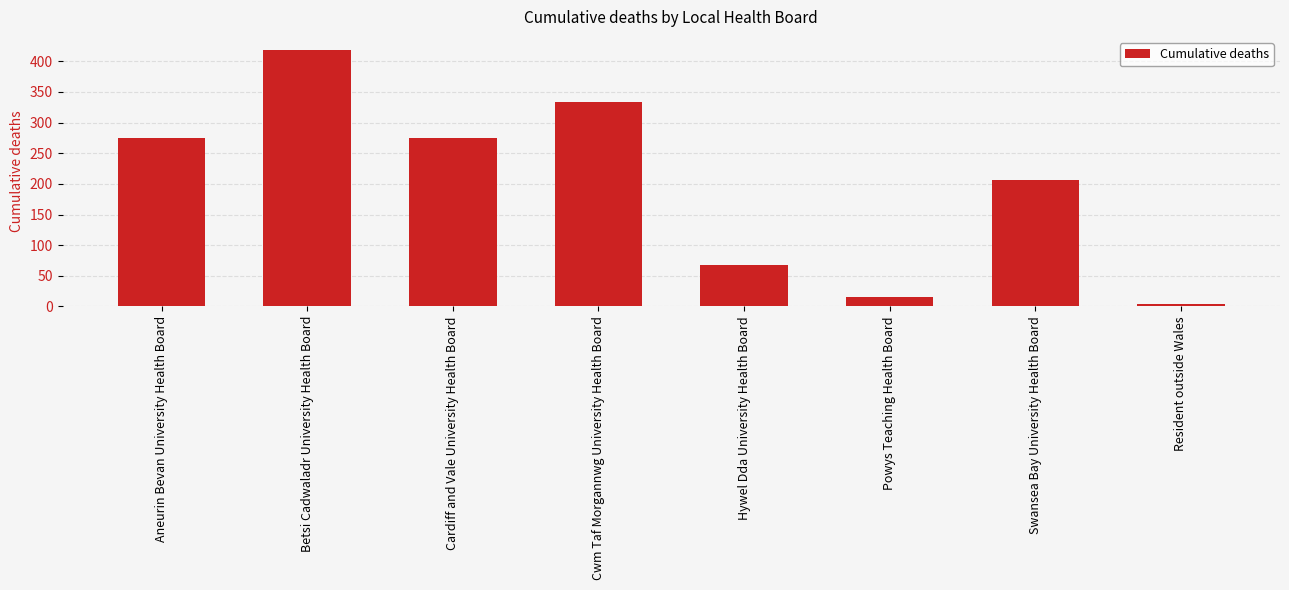

Count the number of data series in this chart.

1